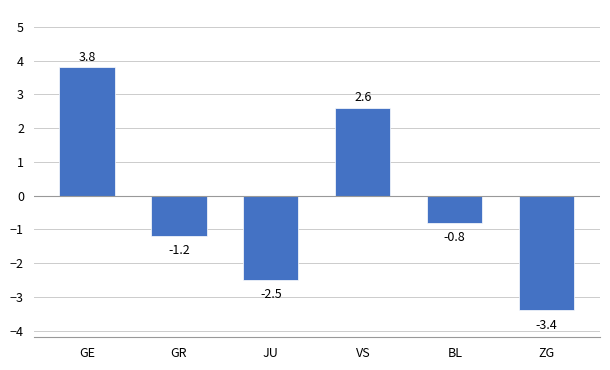

True or false: the data shows -3.4 at ZG.

True